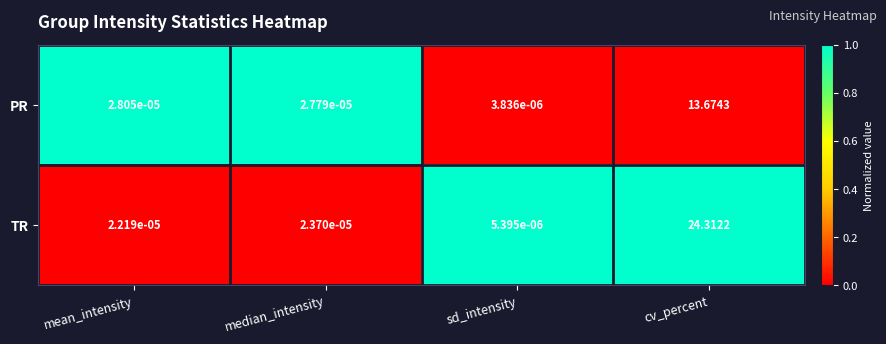

Which series changed the most between mean_intensity and median_intensity?

TR